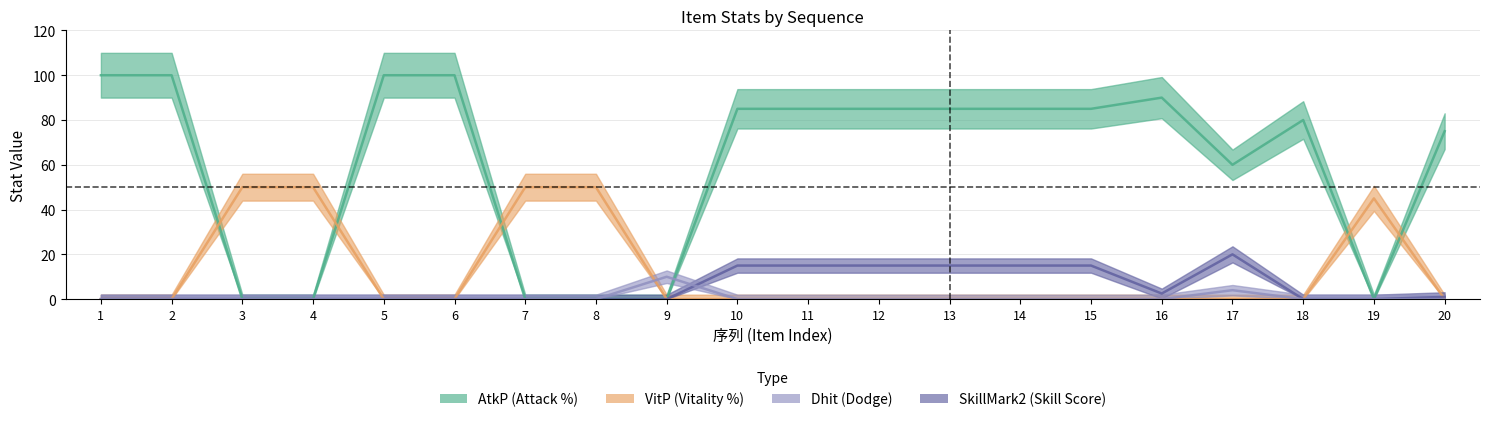

At 2, list the series in order from smallest to largest.

VitP, Dhit, SkillMark2, AtkP